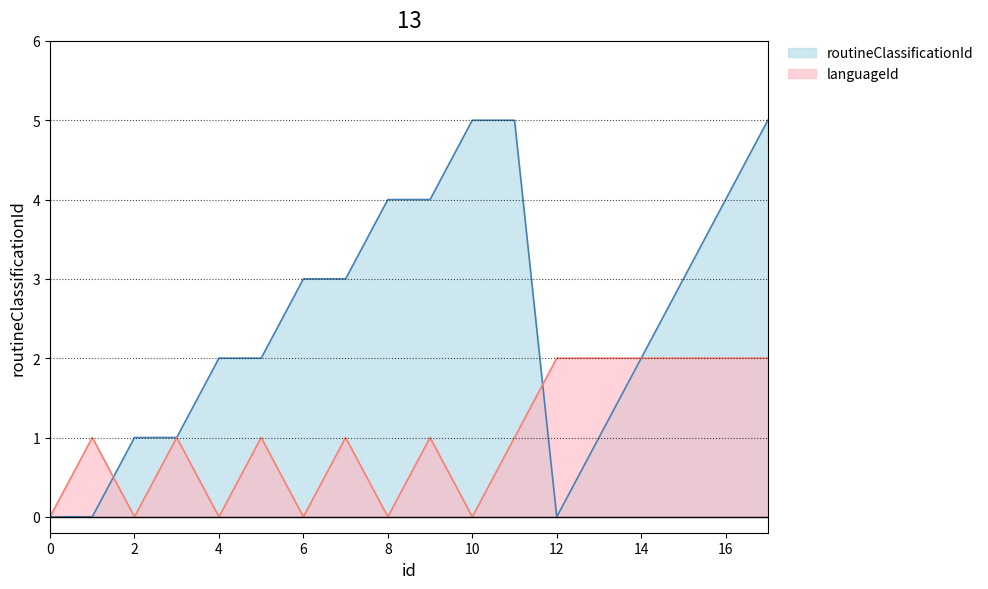

At which category is the sum across all series the highest?

17